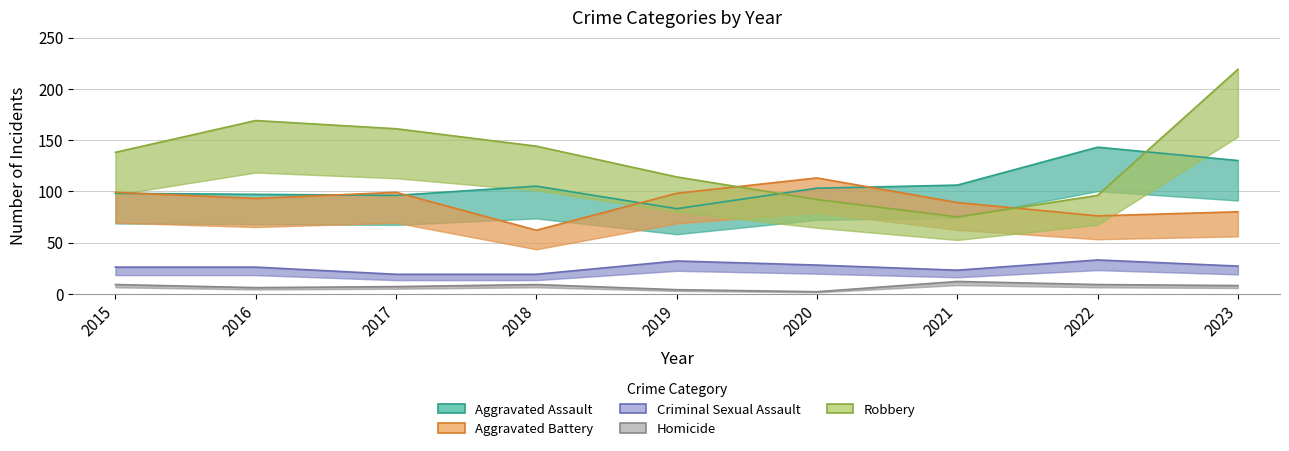

True or false: Homicide has a value of 9 at 2018.

True